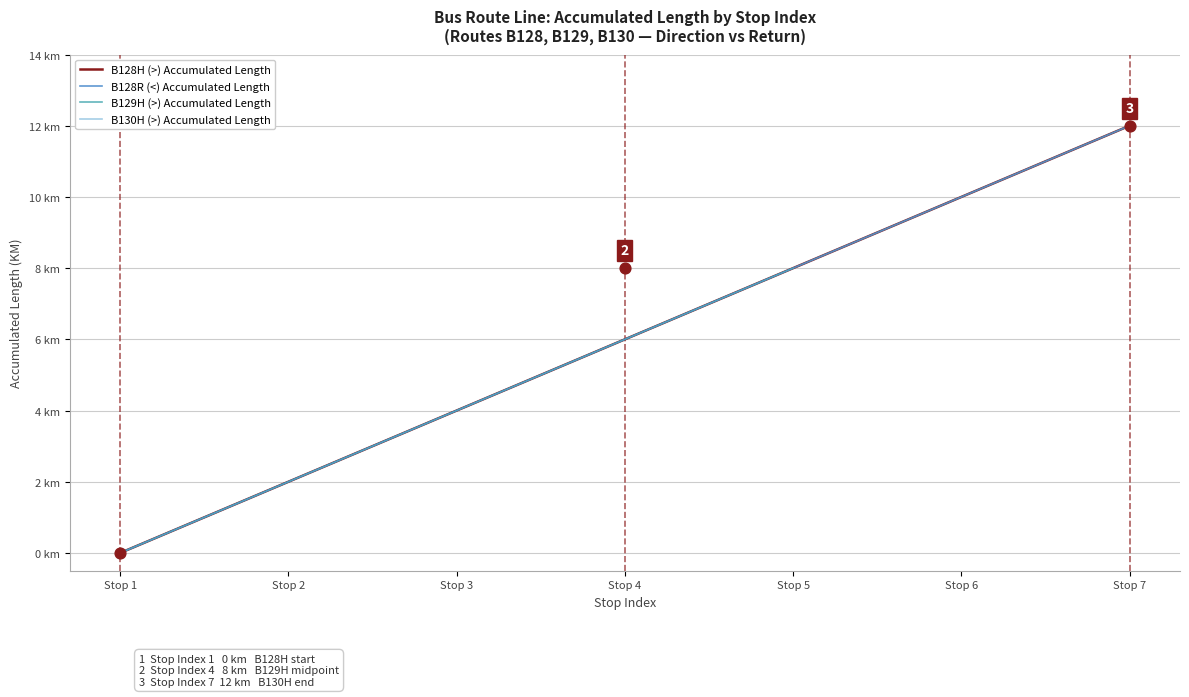

Which series has the widest spread of Y values?

B128H (>)